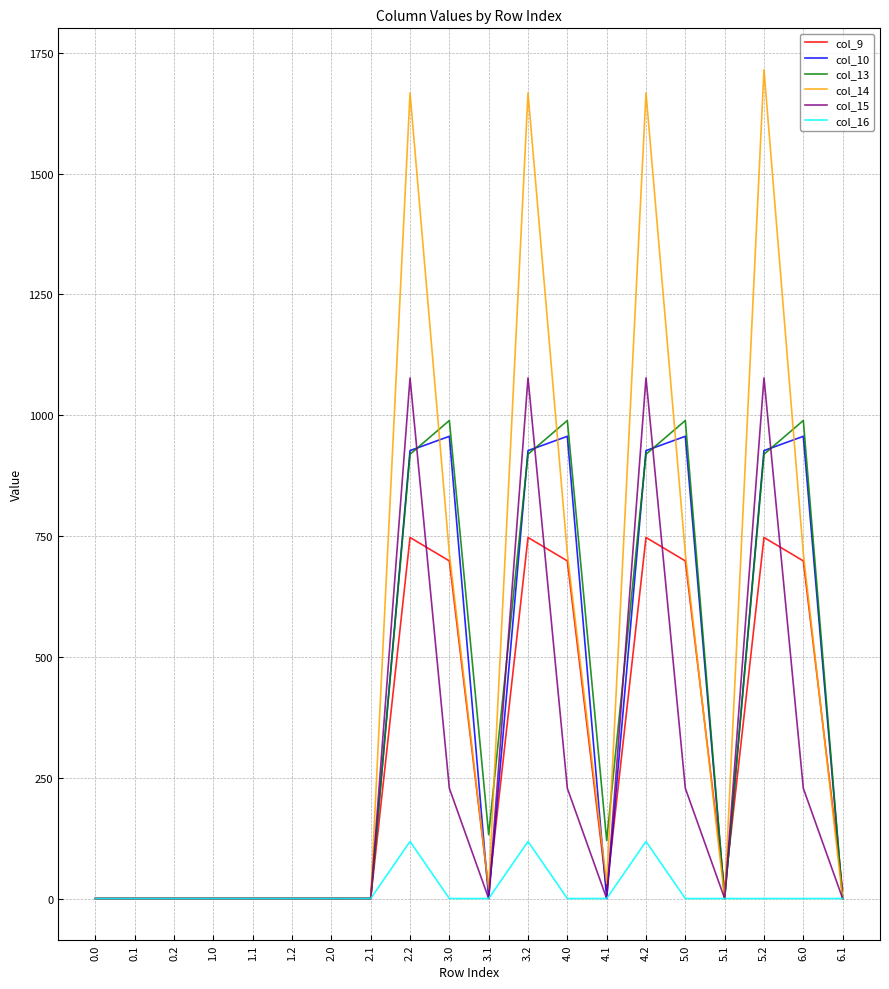

What position from the left is 6.0?

19